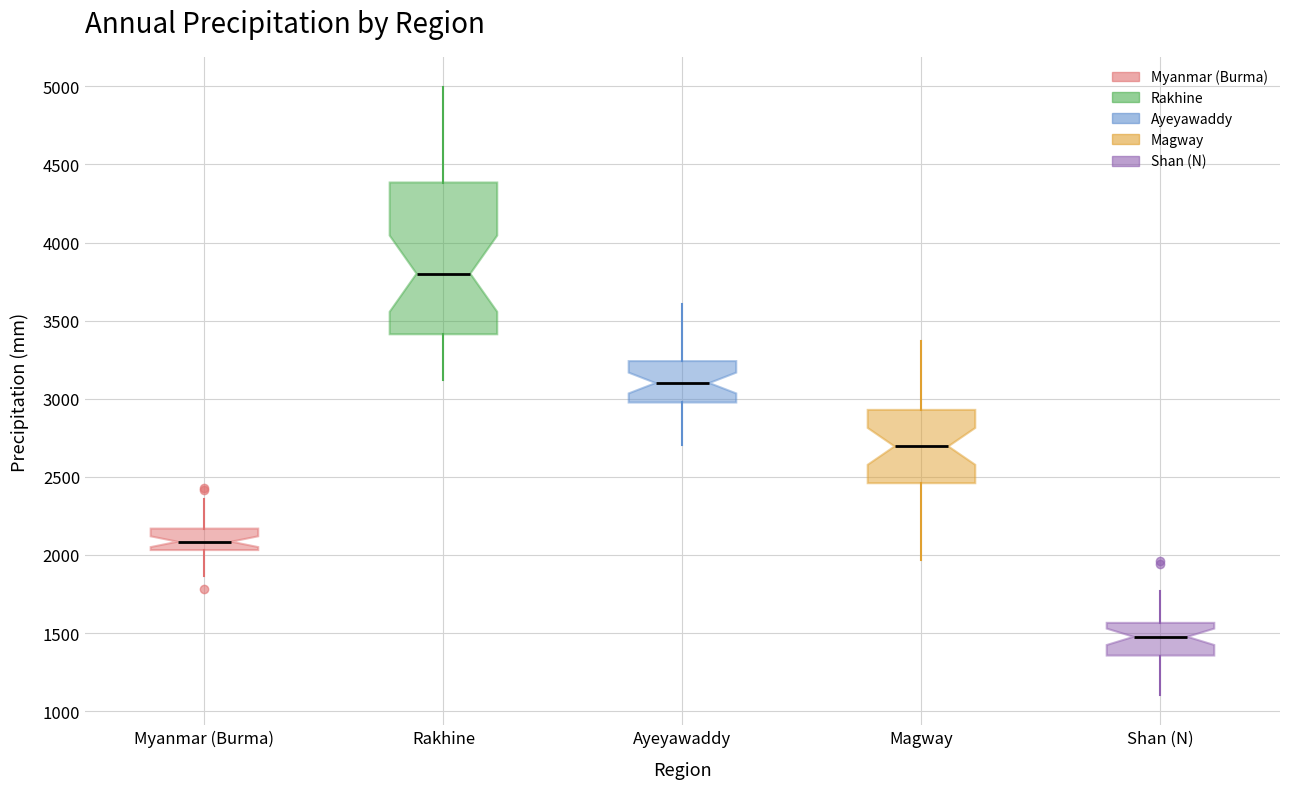

Reading left to right, transcribe this box plot: for each box, give where its median line is, the range the box spans, and where its two whiskers end, as read against the y-axis. The values are not printed on the chart, so give them approximately, as read against the axis.

Myanmar (Burma): median 2100, box 2050 to 2150, whiskers 1850 to 2350
Rakhine: median 3800, box 3400 to 4400, whiskers 3100 to 5000
Ayeyawaddy: median 3100, box 3000 to 3250, whiskers 2700 to 3600
Magway: median 2700, box 2450 to 2950, whiskers 1950 to 3350
Shan (N): median 1500, box 1350 to 1550, whiskers 1100 to 1750